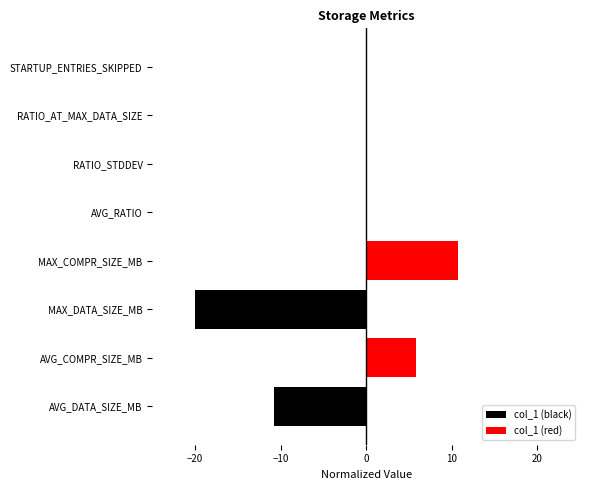

List the series in order of their overall mean, highest first.

col_1 (red), col_1 (black)